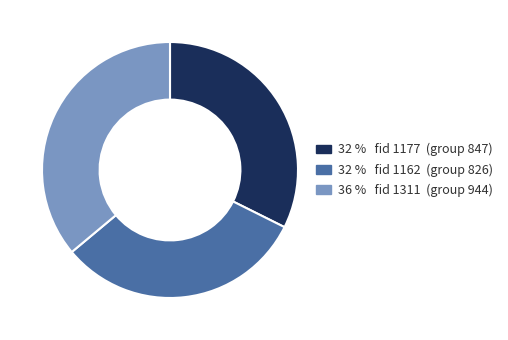

Does any single category account for the majority?

No